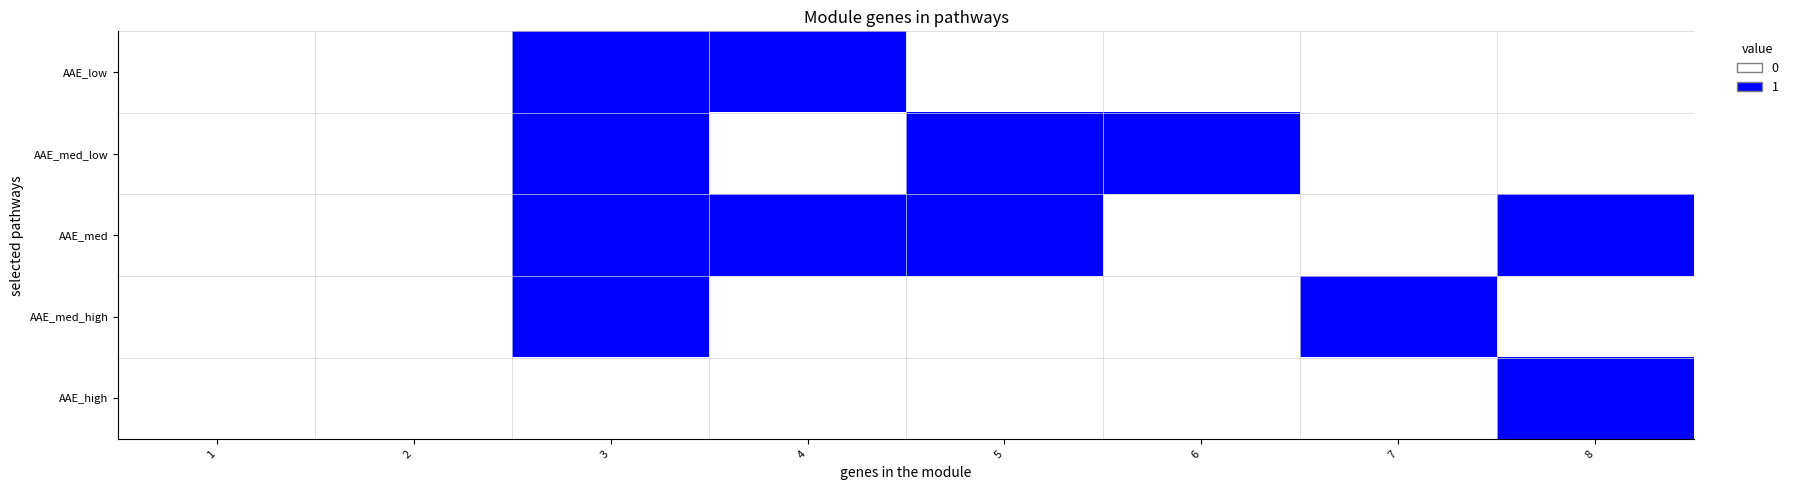

Reading right to left, extract all data points from this chart.

AAE_low: 8=0	7=0	6=0	5=0	4=1	3=1	2=0	1=0
AAE_med_low: 8=0	7=0	6=1	5=1	4=0	3=1	2=0	1=0
AAE_med: 8=1	7=0	6=0	5=1	4=1	3=1	2=0	1=0
AAE_med_high: 8=0	7=1	6=0	5=0	4=0	3=1	2=0	1=0
AAE_high: 8=1	7=0	6=0	5=0	4=0	3=0	2=0	1=0